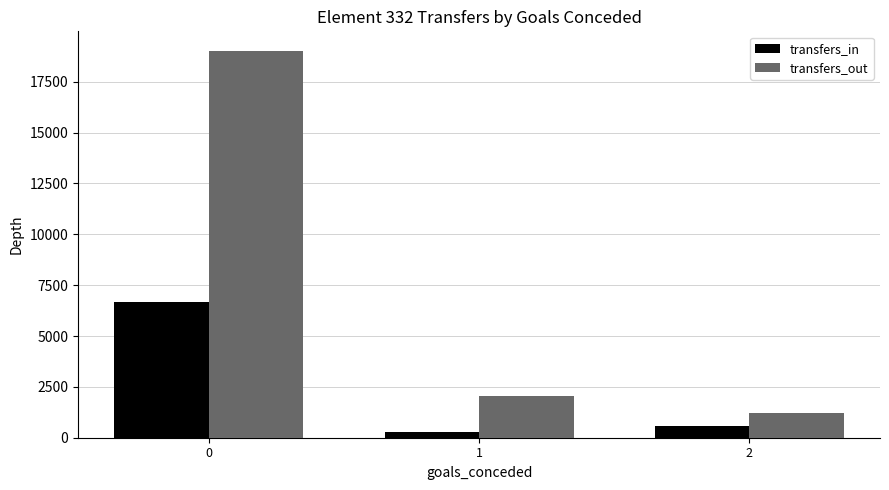

The transfers_in series shows 579 at 2. True or false?

True